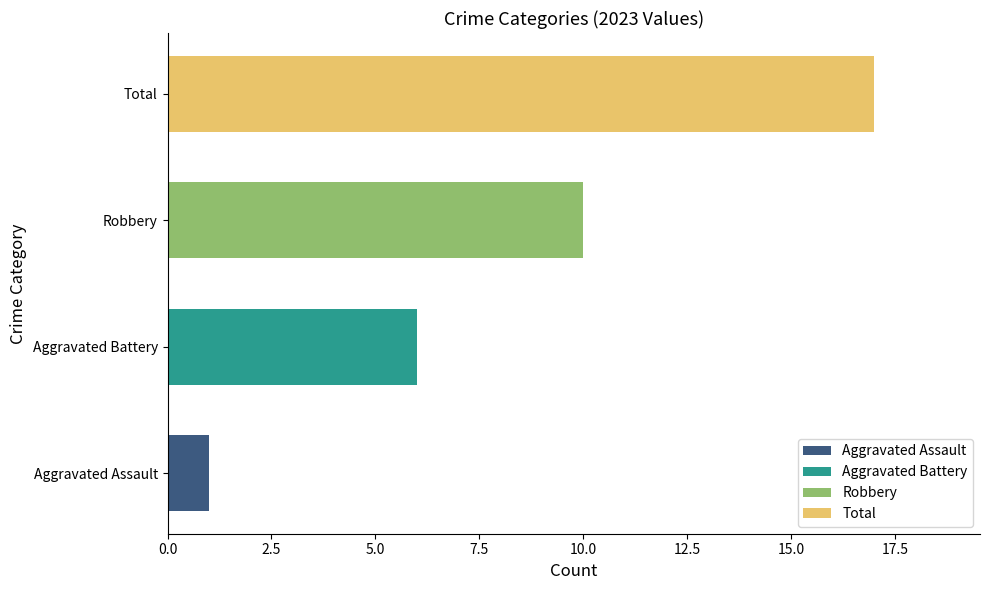

At which category does the chart reach its peak across all series?

Total